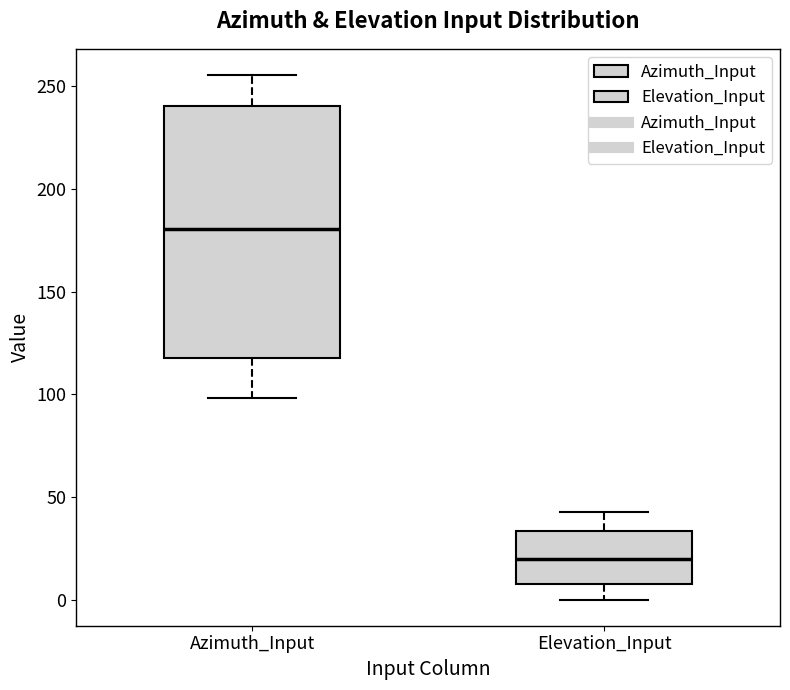

Where is the lower edge of the box for Elevation_Input on the y-axis? The values are not printed on the chart, so give them approximately, as read against the axis.

10